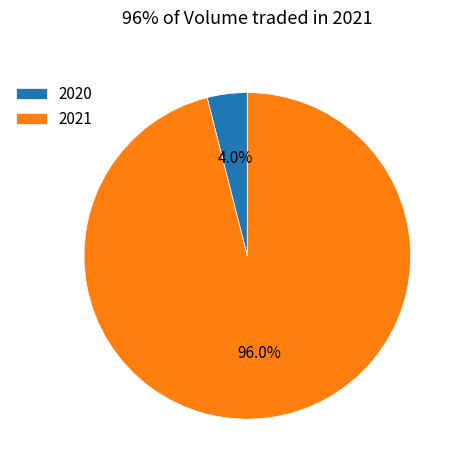

Which slice is the largest?

2021